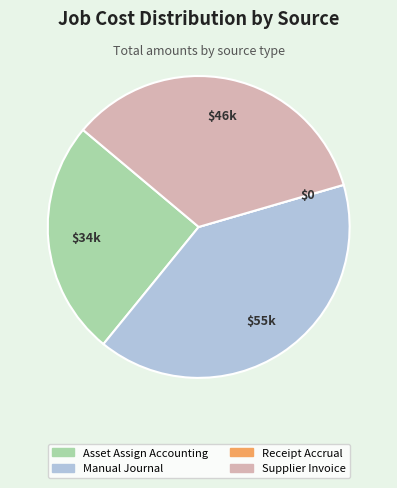

True or false: Supplier Invoice accounts for 34% of the total.

True